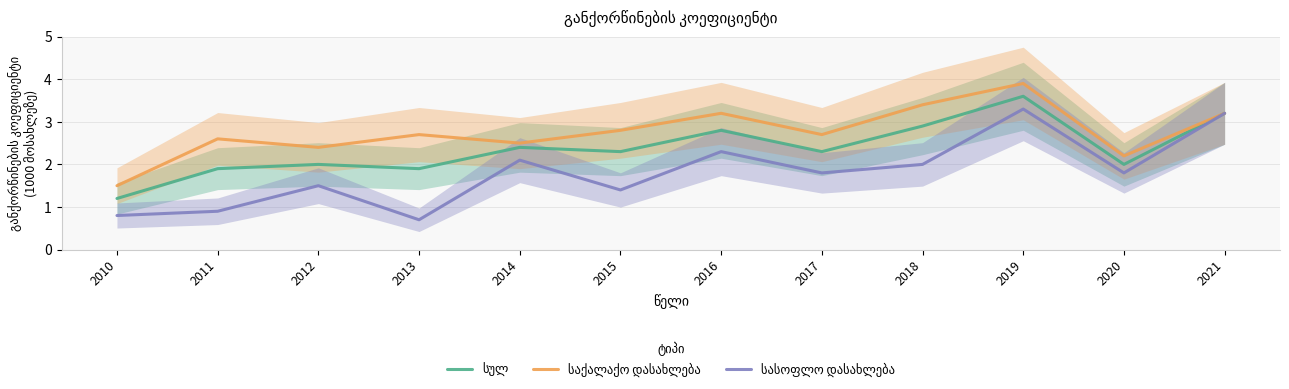

Where is the first local minimum for სასოფლო დასახლება?

2013